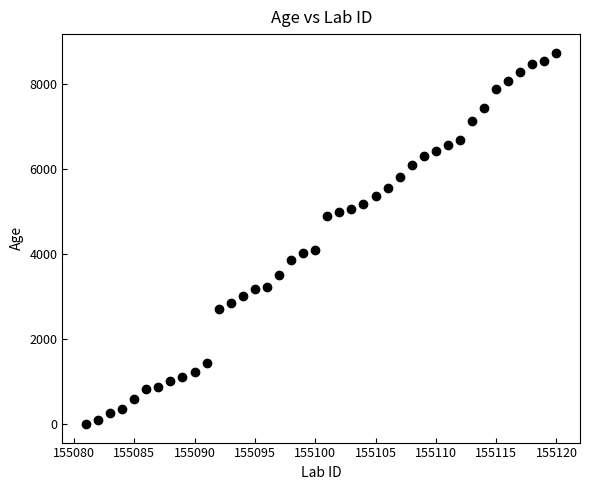

What is the range of X values (max minus min)?

39